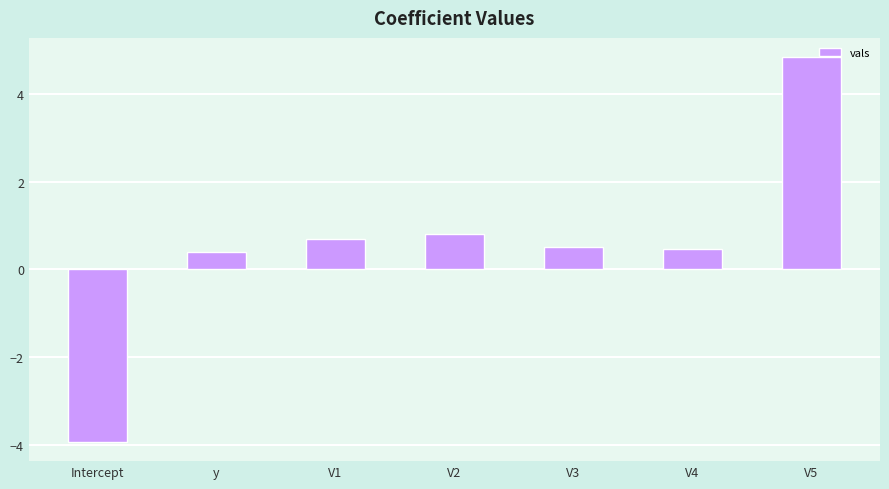

What is the difference between the values at V2 and V5?

4.0